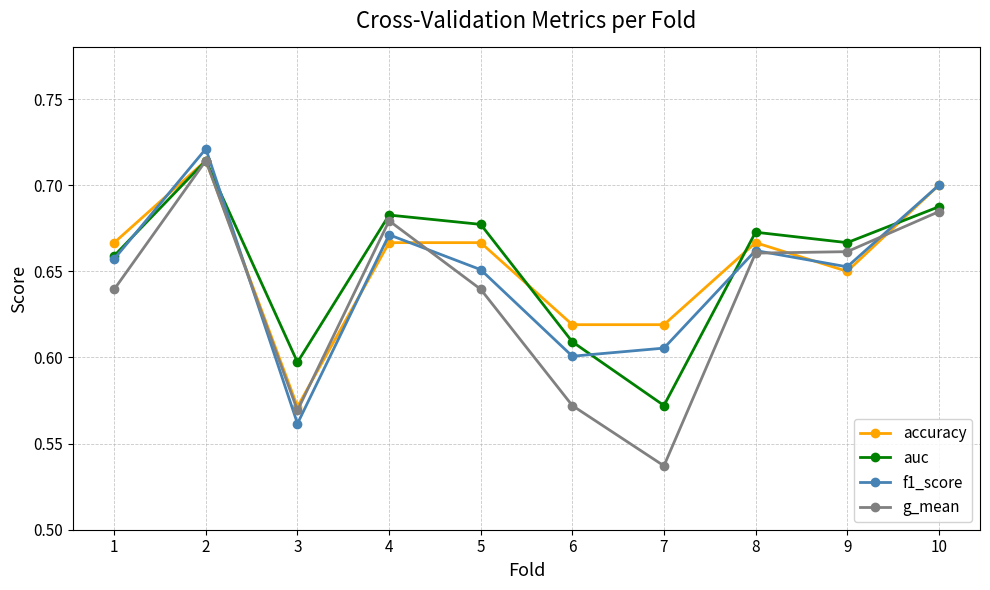

How many series are shown in this chart?

4